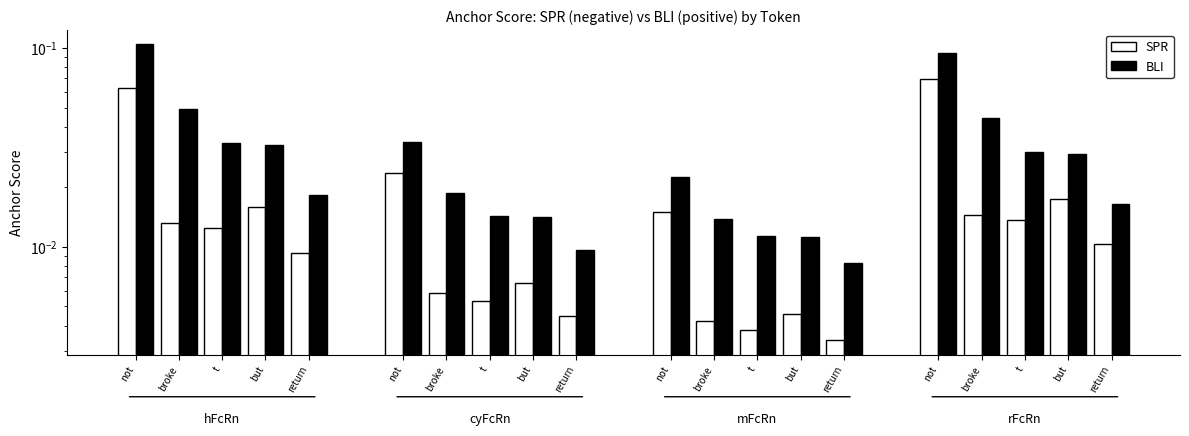

At which category is the sum across all series the highest?

not